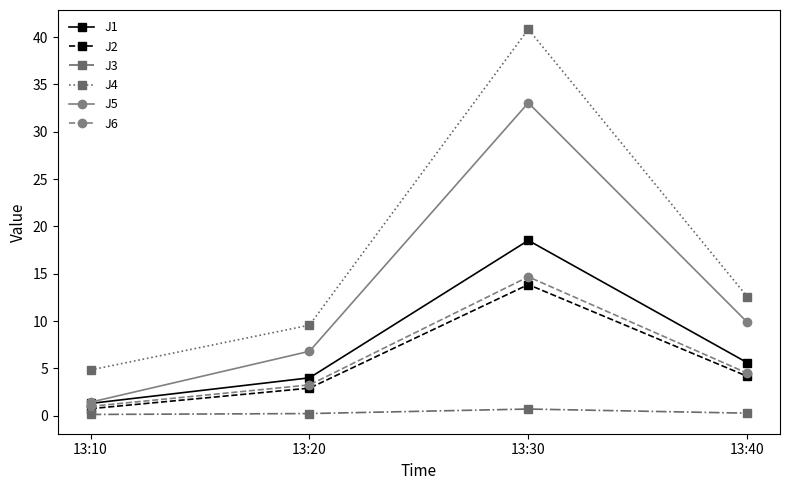

Is it true that J1 equals 5.6 at 13:40?

True